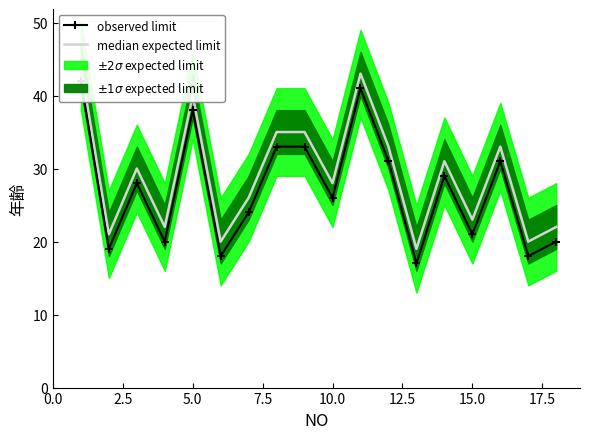

Is this an area chart (filled region under the line)?

No